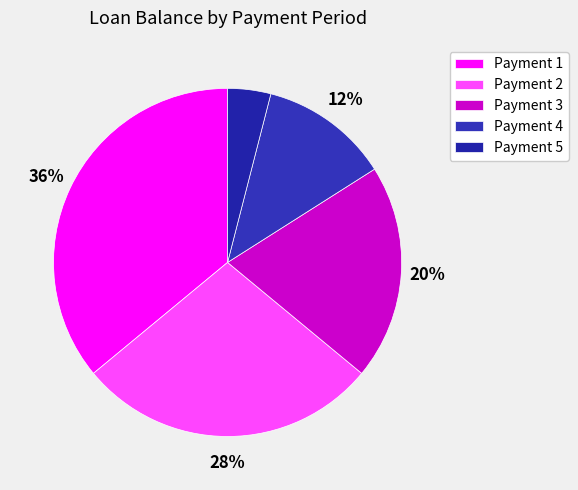

Rank the categories by value from highest to lowest.

Payment 1, Payment 2, Payment 3, Payment 4, Payment 5